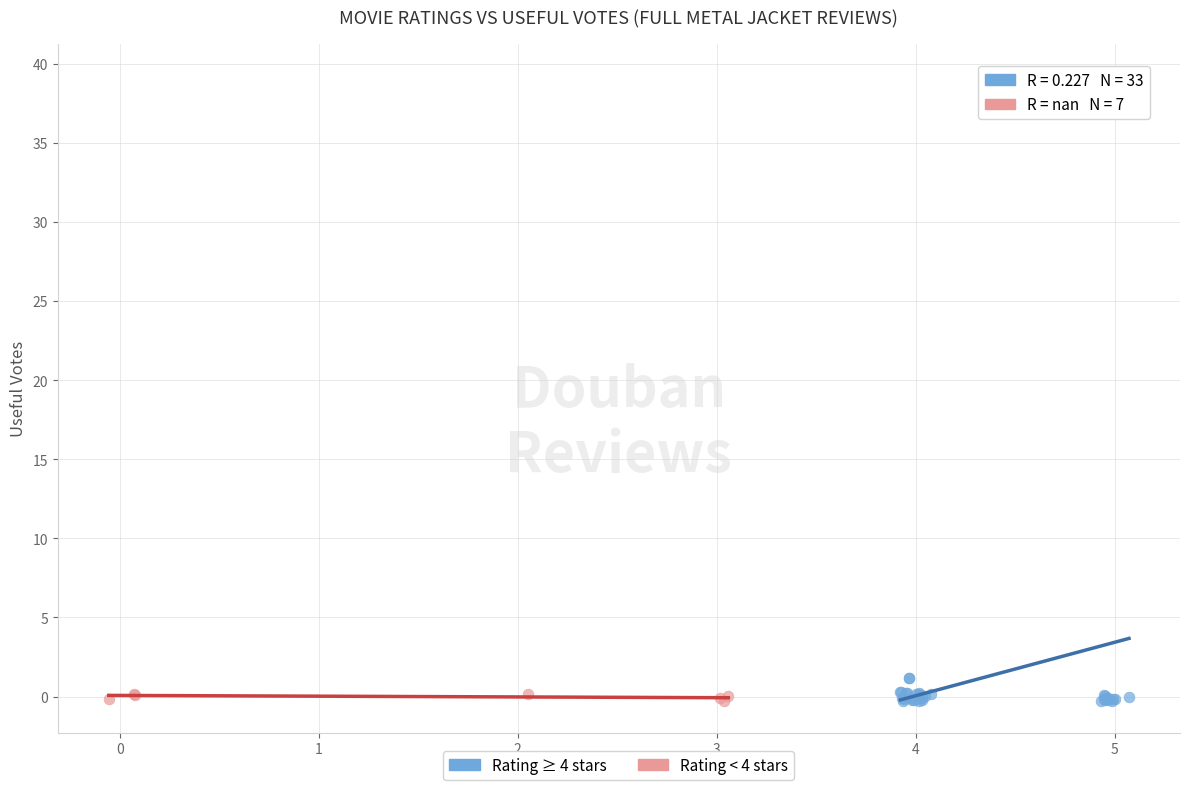

Which series reaches the maximum Y coordinate?

Rating ≥ 4 stars